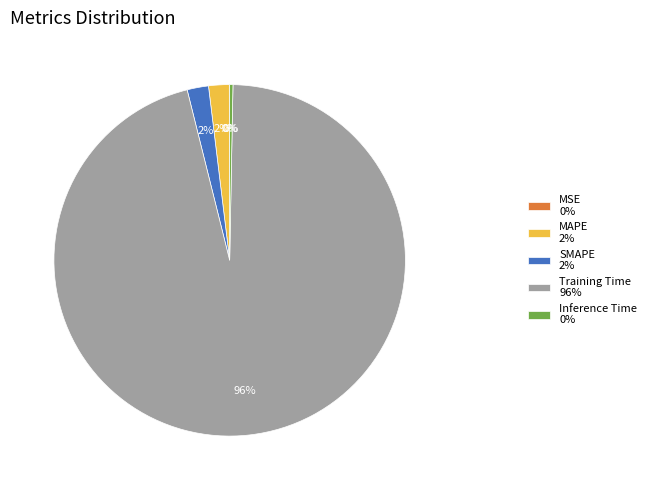

True or false: Training Time 96% accounts for 90% of the total.

False